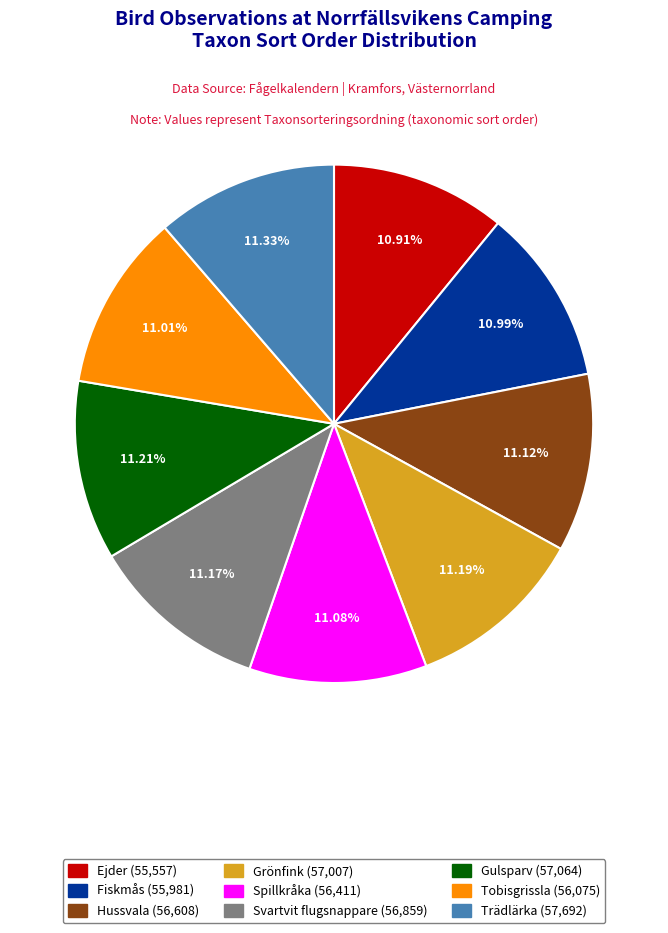

Combined, do Svartvit flugsnappare and Gulsparv account for over 50%?

No